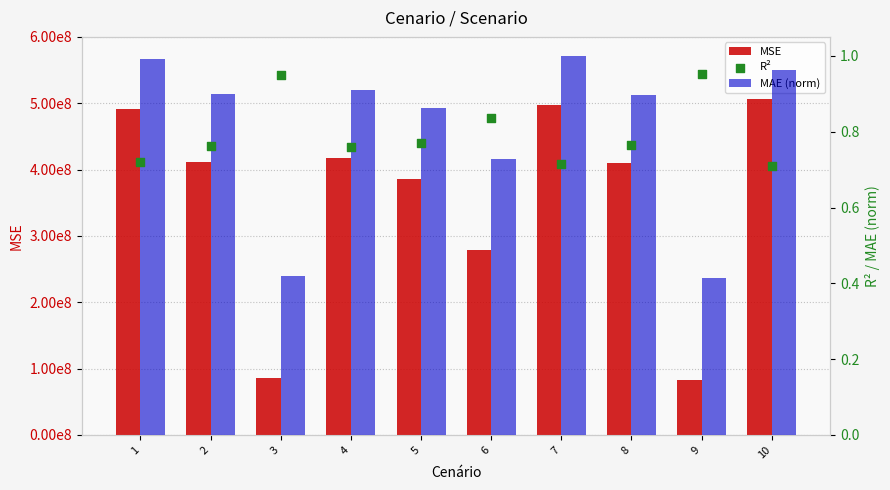

Is the value of MSE at 1 greater than the value of R² at 2?

Yes